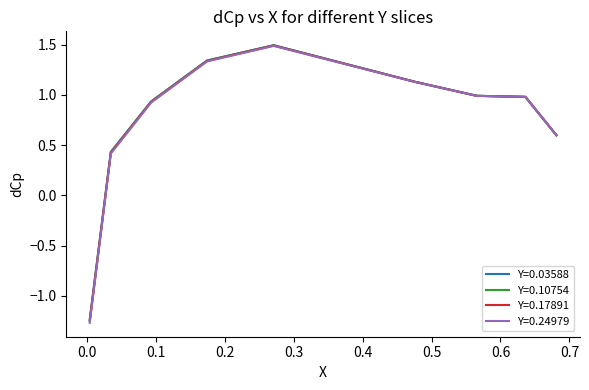

Which series has the largest range (max minus min)?

Y=0.24979